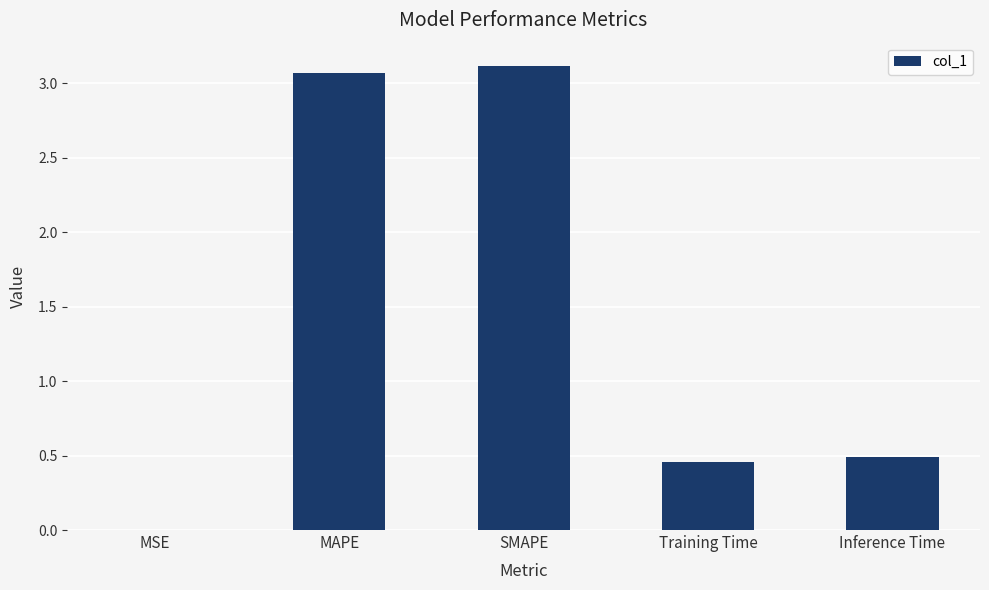

What is the sum of all values?

7.1